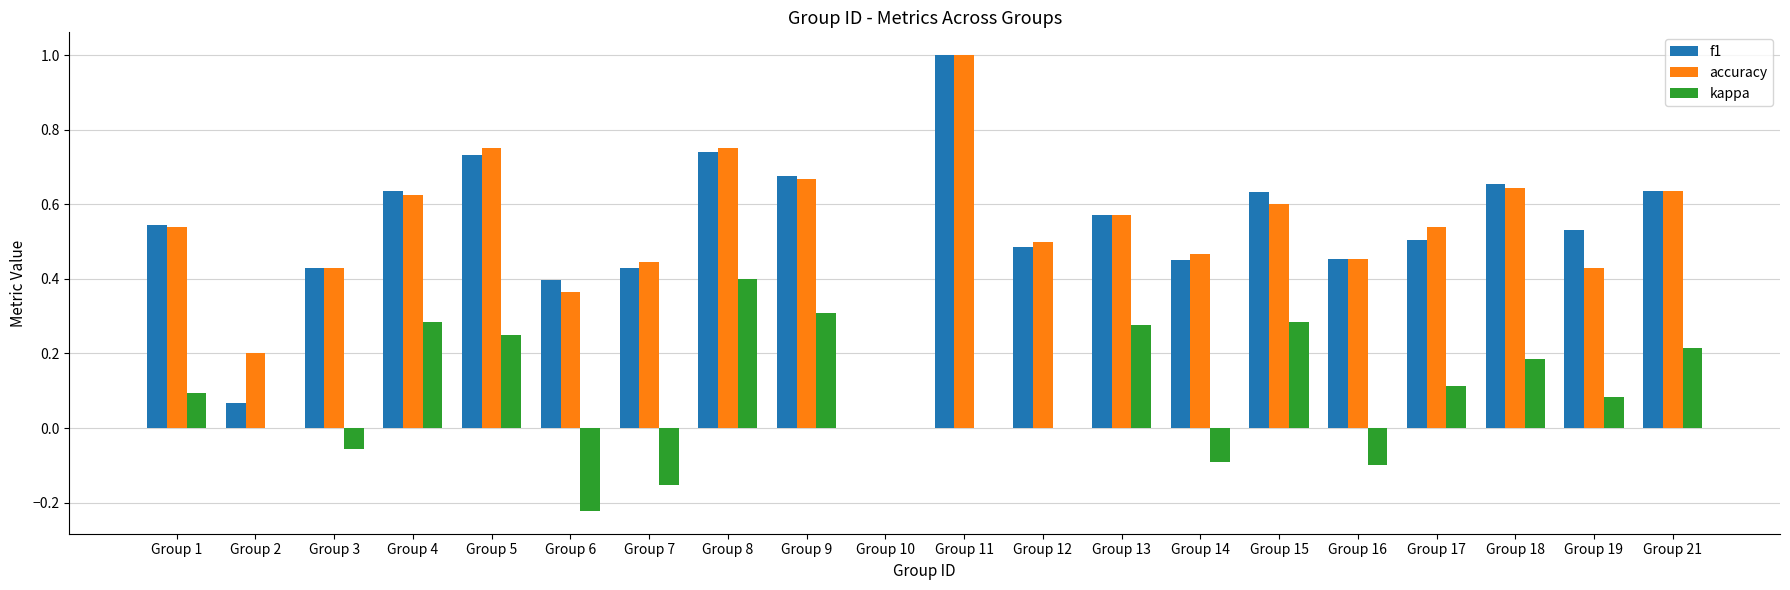

At which category is the sum across all series the highest?

Group 11